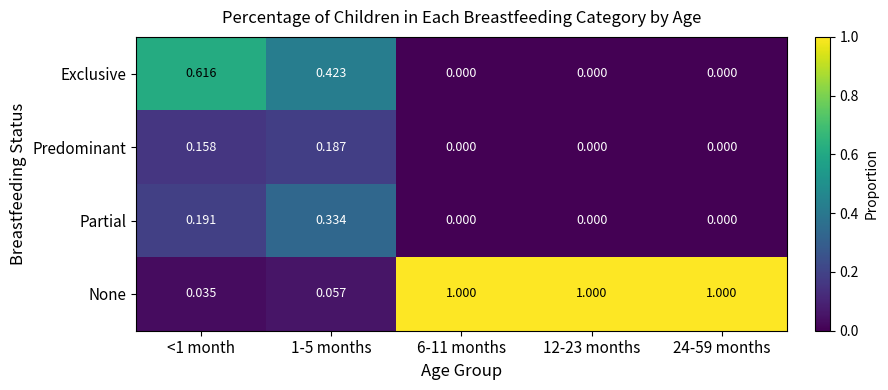

Is the value of None at 1-5 months greater than the value of Partial at <1 month?

No